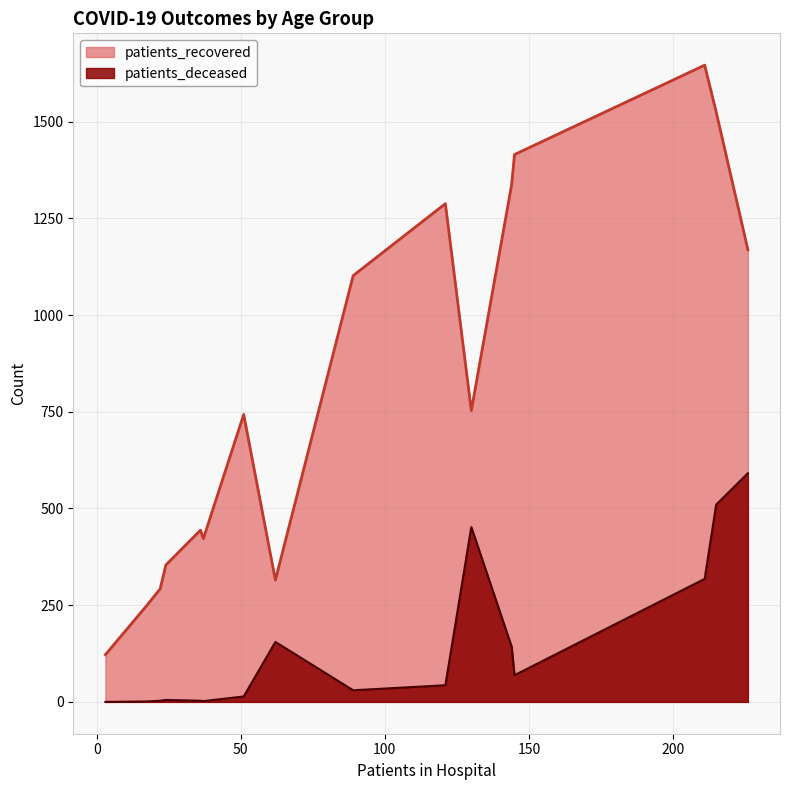

Which series has the largest range (max minus min)?

patients_recovered